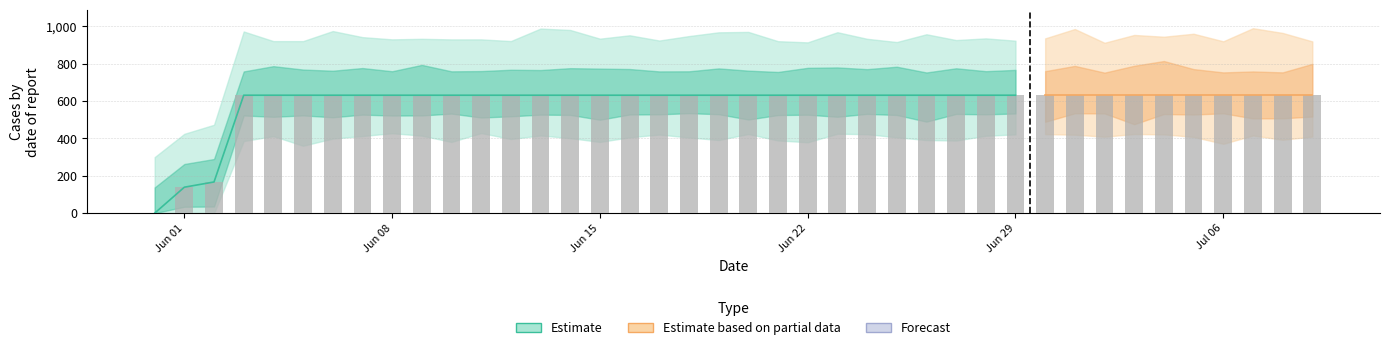

How many data points does each series have?

40